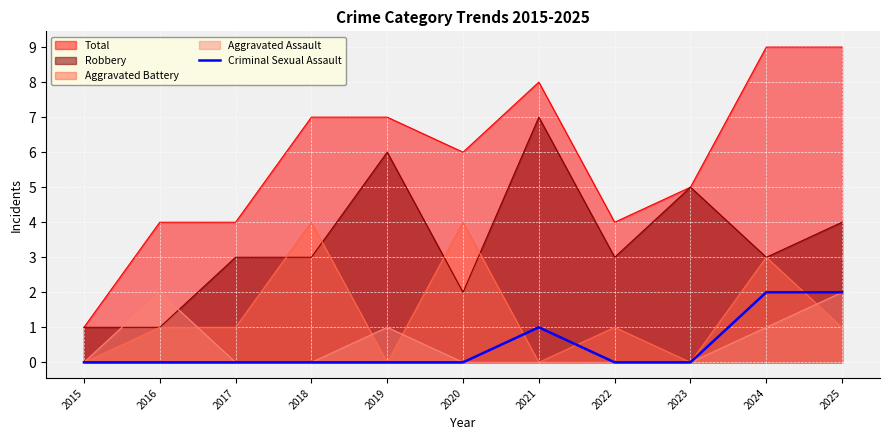

True or false: Total and Criminal Sexual Assault intersect in this chart.

False